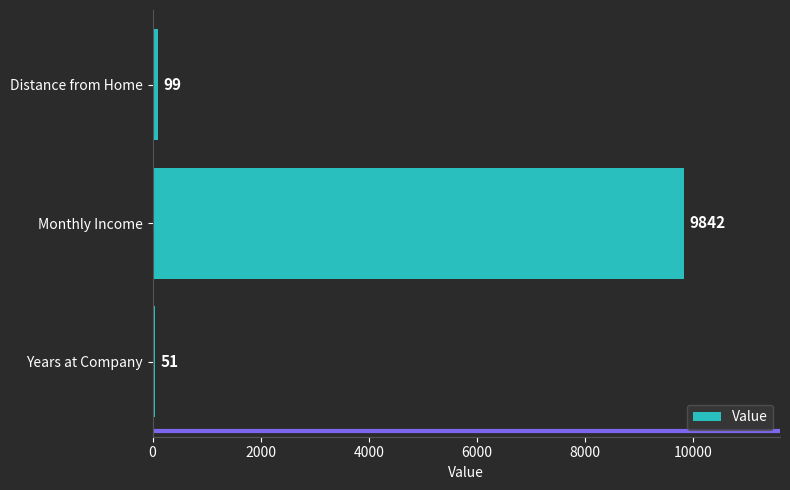

What is the sum of the values at Monthly Income and Years at Company?

9893